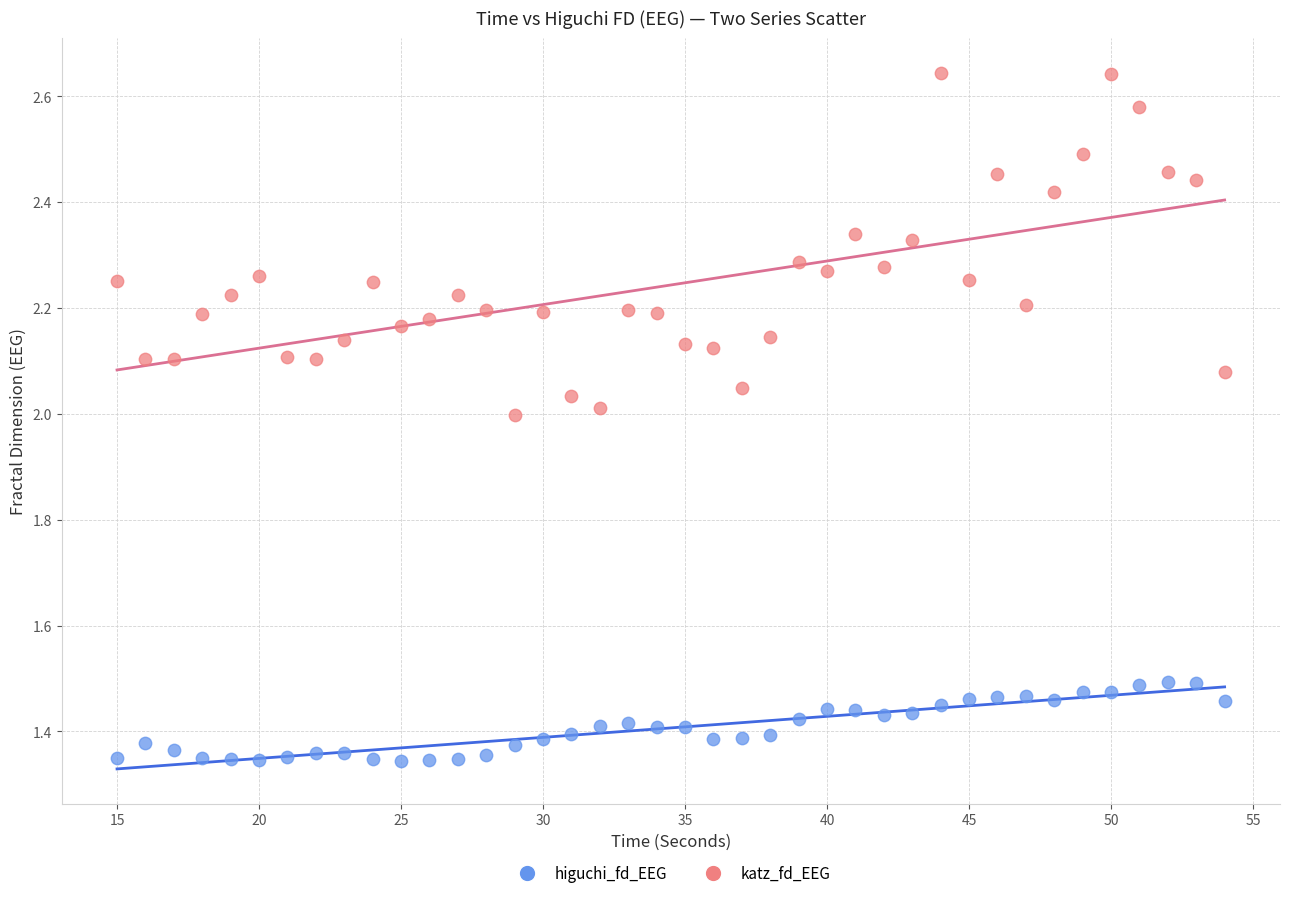

Which series reaches the maximum Y coordinate?

katz_fd_EEG